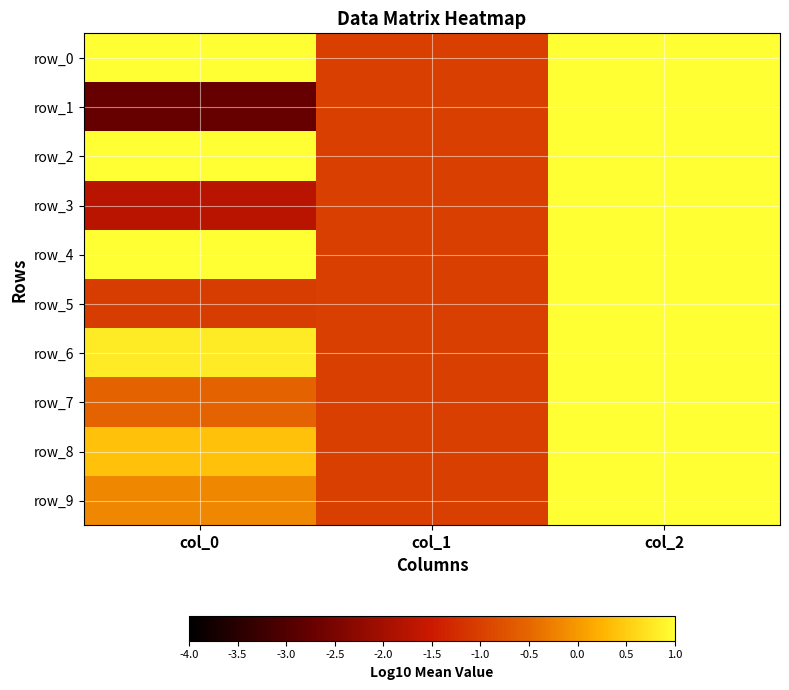

Rank the series at col_1 from highest to lowest value.

row_0, row_1, row_2, row_3, row_4, row_5, row_6, row_7, row_8, row_9